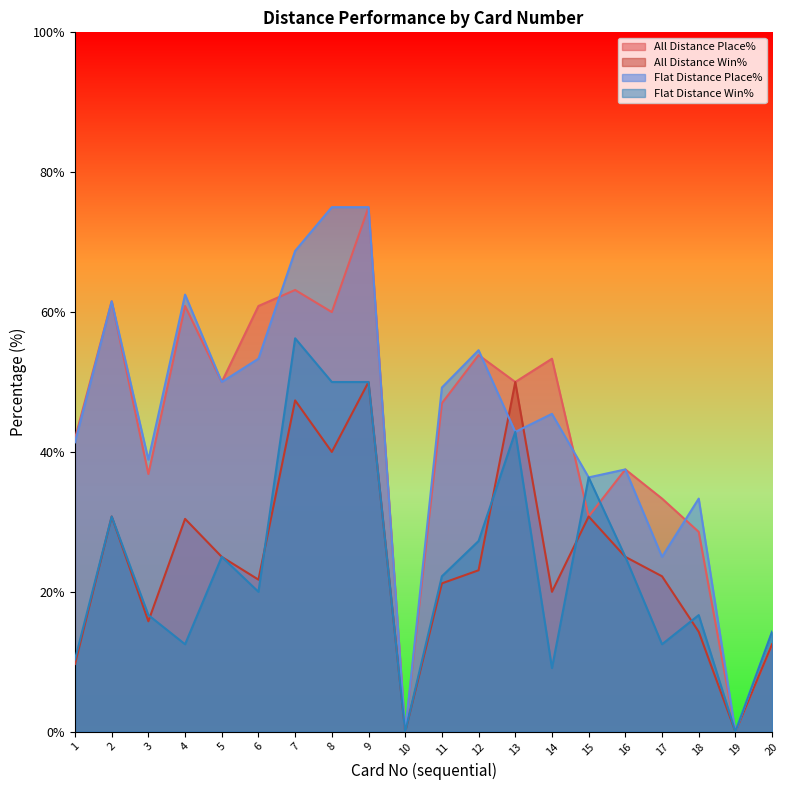

Reading right to left, list all the values displayed in this chart.

All Distance Place%: 12.5	0.0	28.6	33.3	37.5	30.8	53.3	50.0	53.9	47.0	0.0	75.0	60.0	63.2	60.9	50.0	60.9	36.8	61.5	41.9
All Distance Win%: 12.5	0.0	14.3	22.2	25.0	30.8	20.0	50.0	23.1	21.2	0.0	50.0	40.0	47.4	21.7	25.0	30.4	15.8	30.8	9.7
Flat Distance Place%: 14.3	0.0	33.3	25.0	37.5	36.4	45.5	42.9	54.5	49.2	0.0	75.0	75.0	68.8	53.3	50.0	62.5	38.9	61.5	41.4
Flat Distance Win%: 14.3	0.0	16.7	12.5	25.0	36.4	9.1	42.9	27.3	22.2	0.0	50.0	50.0	56.2	20.0	25.0	12.5	16.7	30.8	10.3